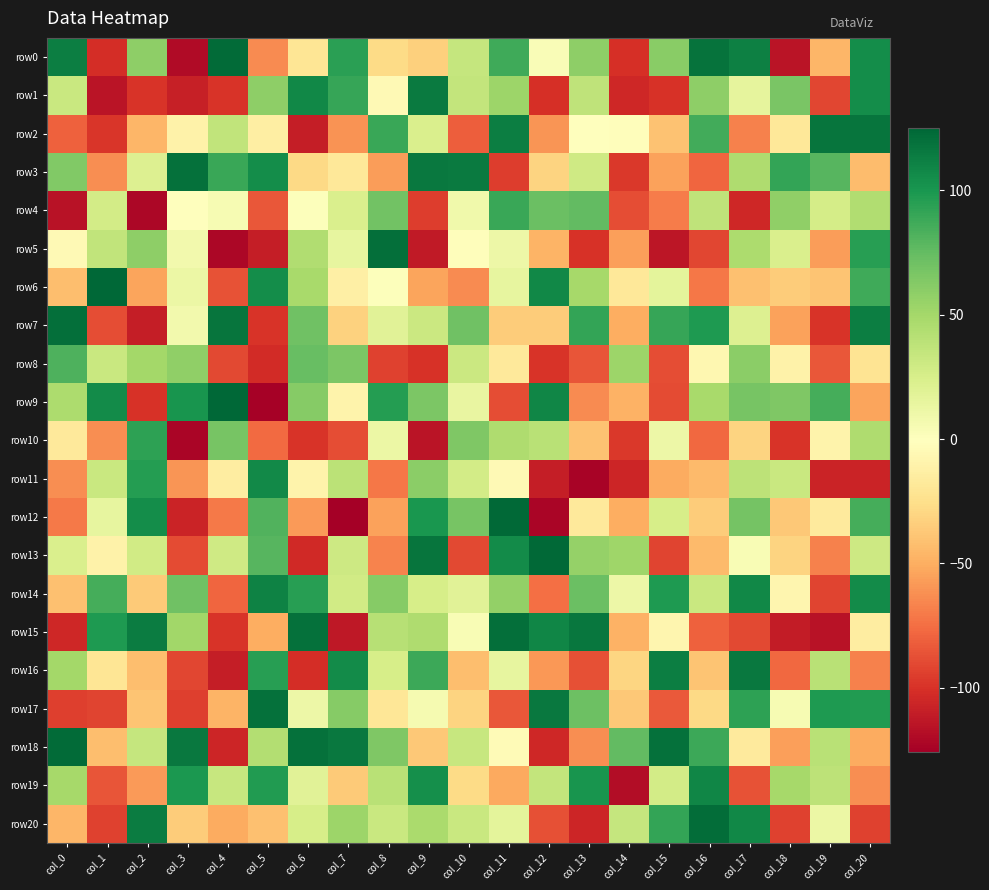

List the series in order of their peak value, highest first.

row6, row9, row12, row13, row0, row18, row20, row5, row7, row15, row3, row17, row2, row16, row1, row14, row19, row11, row10, row4, row8